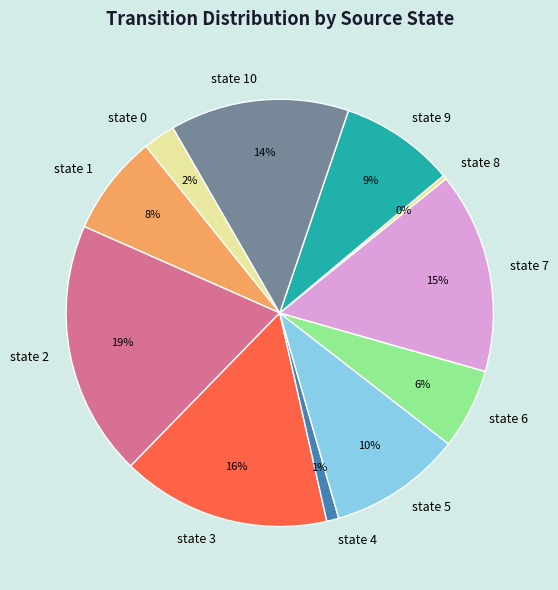

Rank the categories by value from highest to lowest.

state 2, state 3, state 7, state 10, state 5, state 9, state 1, state 6, state 0, state 4, state 8